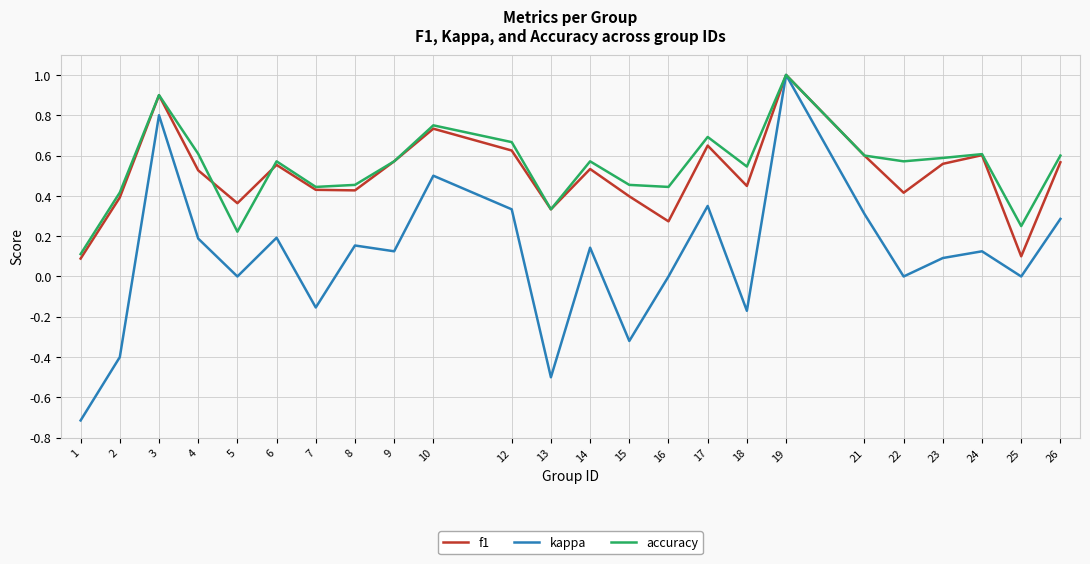

Which series has the largest range (max minus min)?

kappa